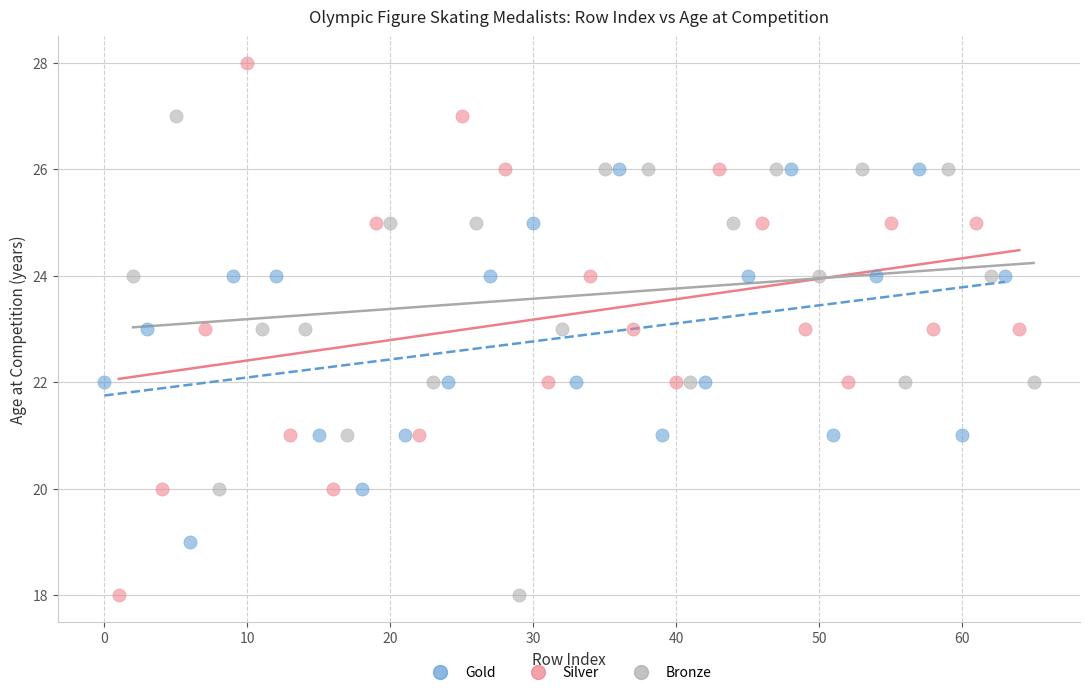

Which series has the widest spread of Y values?

Silver